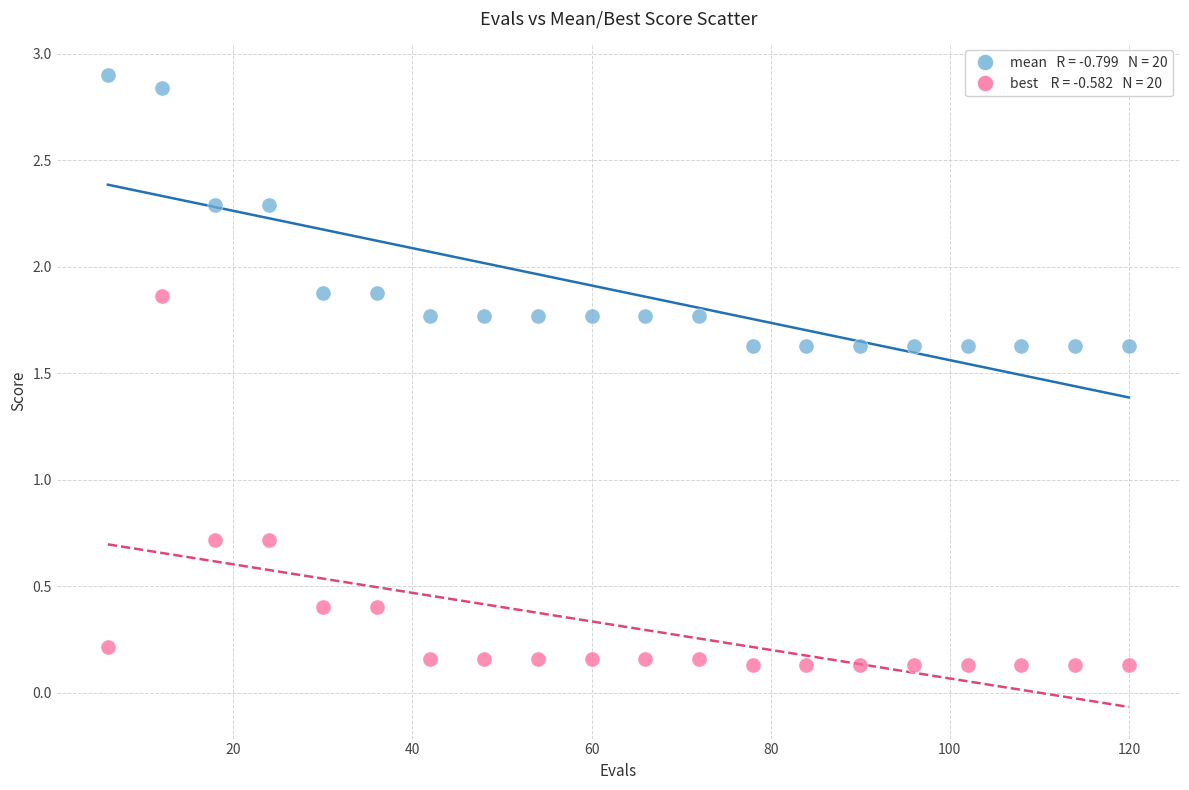

Across all data points, what is the range of X values (max minus min)?

114.0